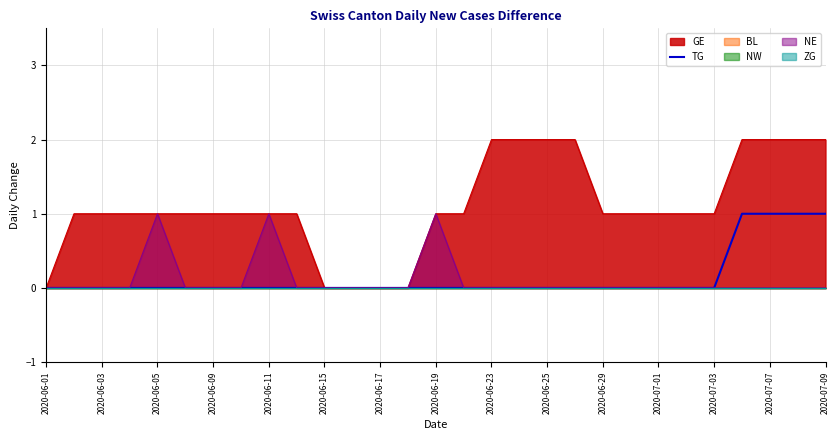

The TG series shows 1 at 2020-06-29. True or false?

False